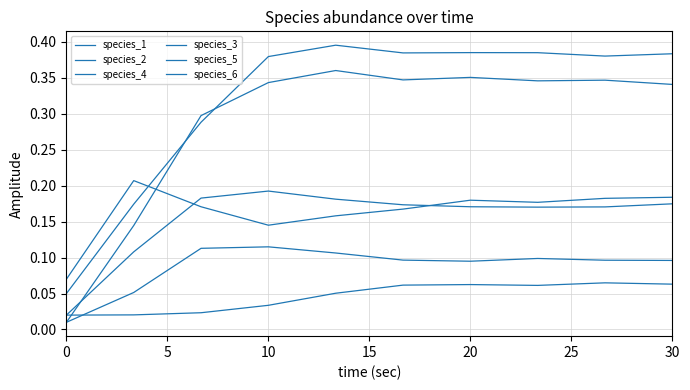

What is the value of the species_1 point at the 3rd from the left?

0.3